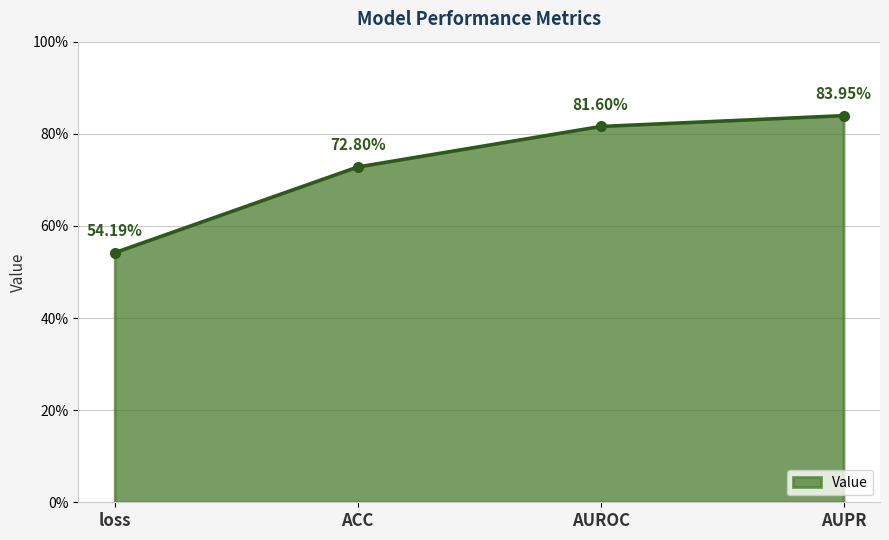

At which label is the value closest to 0?

loss